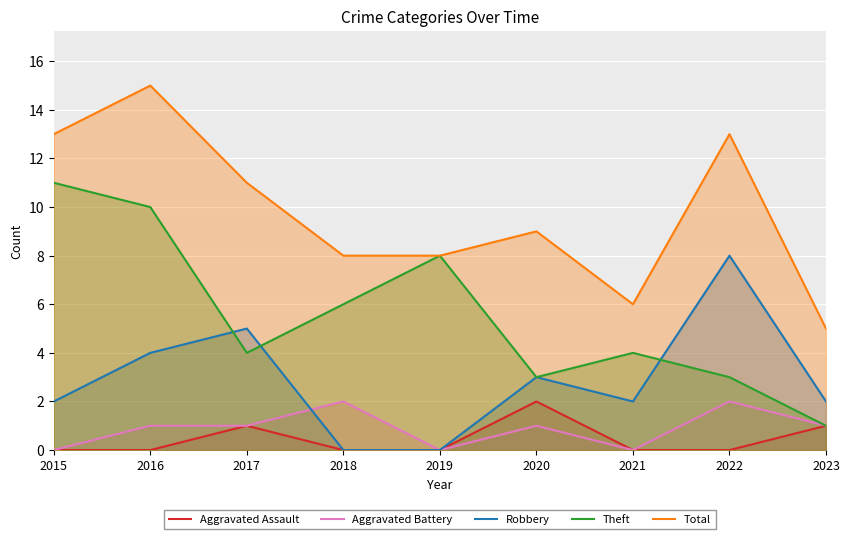

At which category does Aggravated Battery reach its first local peak?

2018